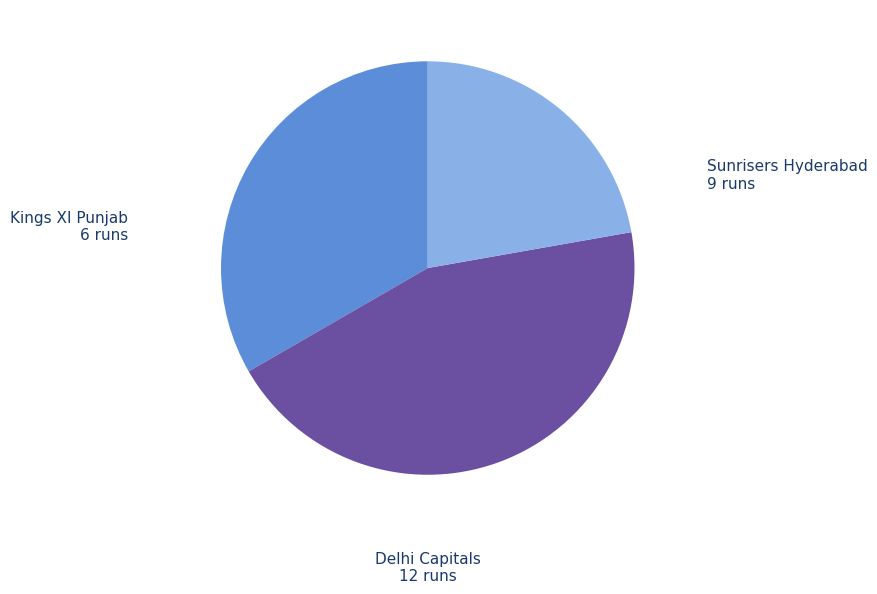

Does Sunrisers Hyderabad represent more than half of the total?

No